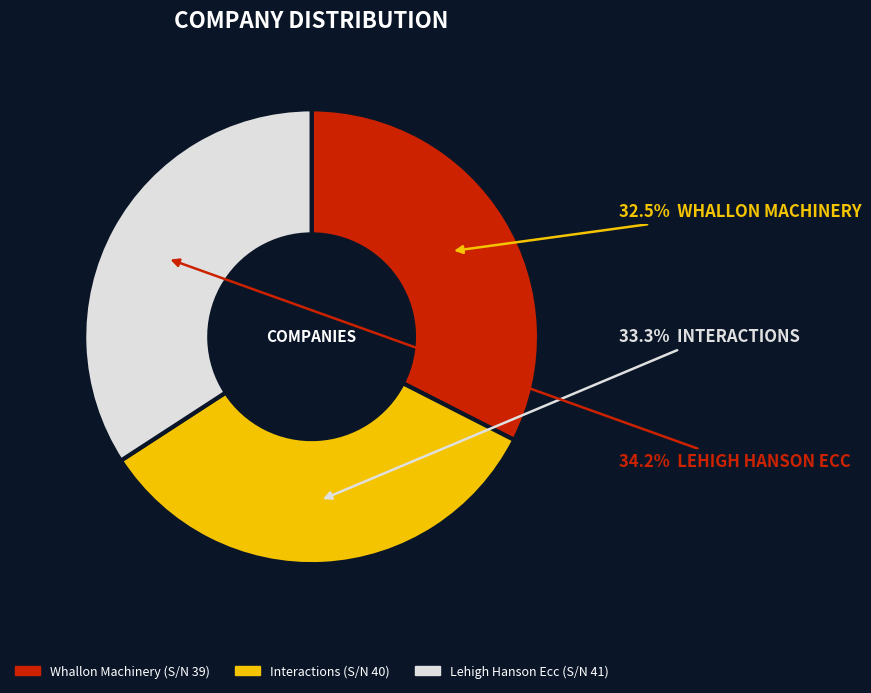

What is the largest slice in the pie chart?

Lehigh Hanson Ecc